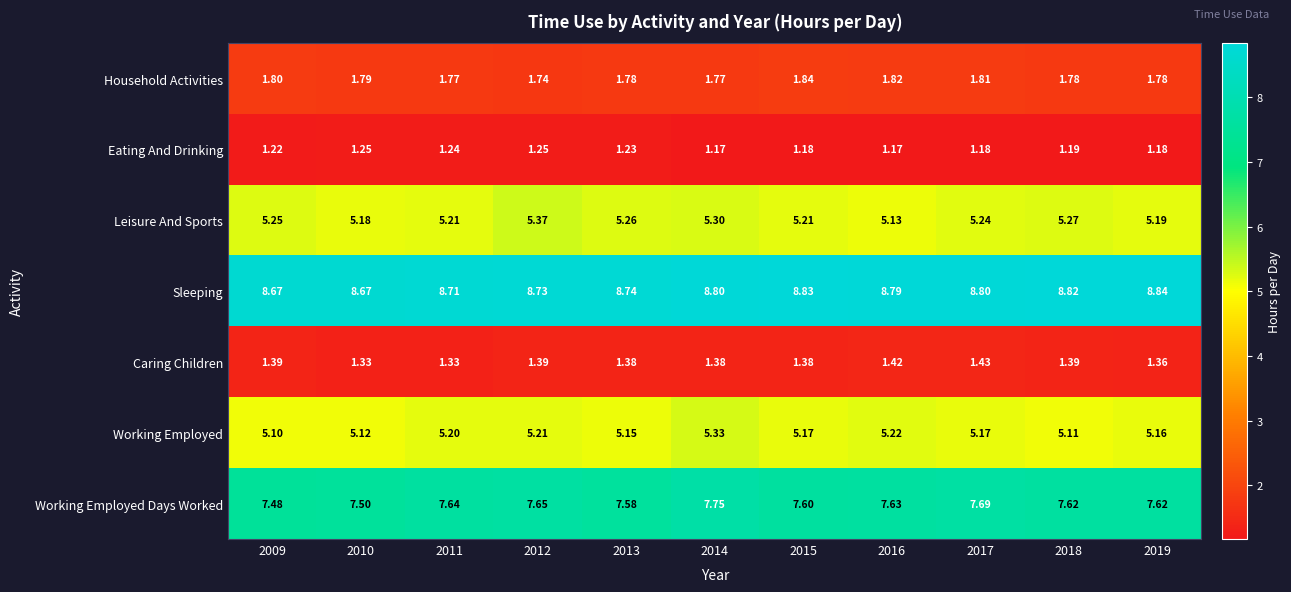

Is the value of Eating And Drinking at 2013 greater than the value of Household Activities at 2013?

No